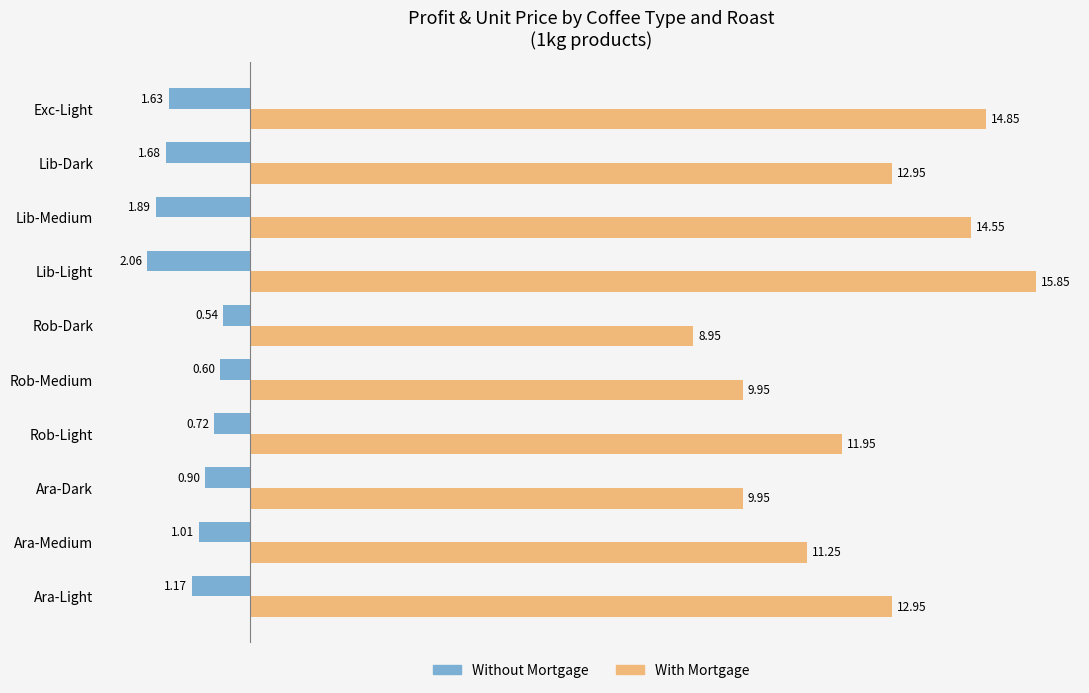

What is the difference between the With Mortgage values at Rob-Dark and Lib-Light?

6.9